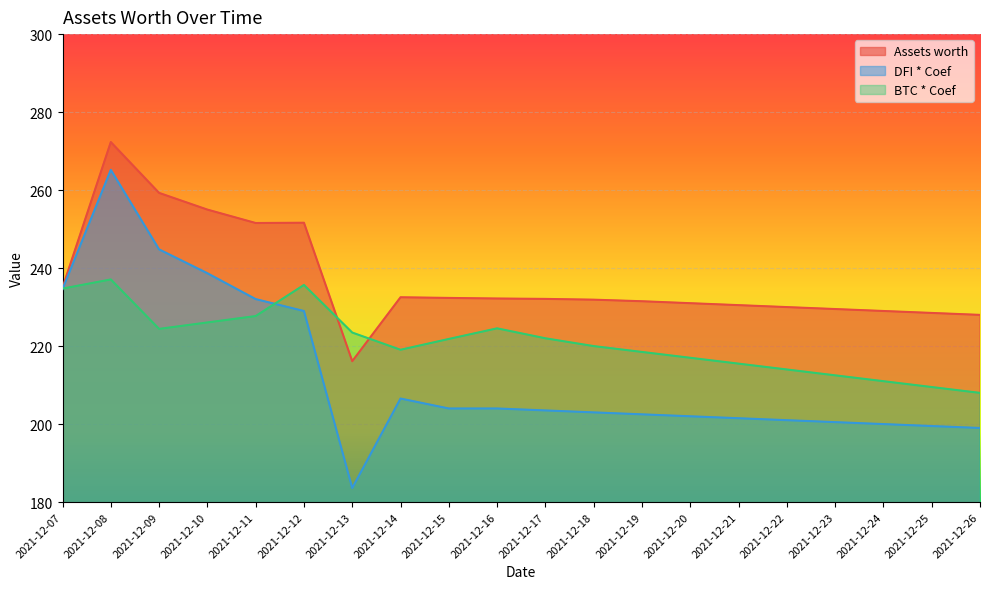

What are all the series names shown in the legend?

Assets worth, DFI * Coef, BTC * Coef